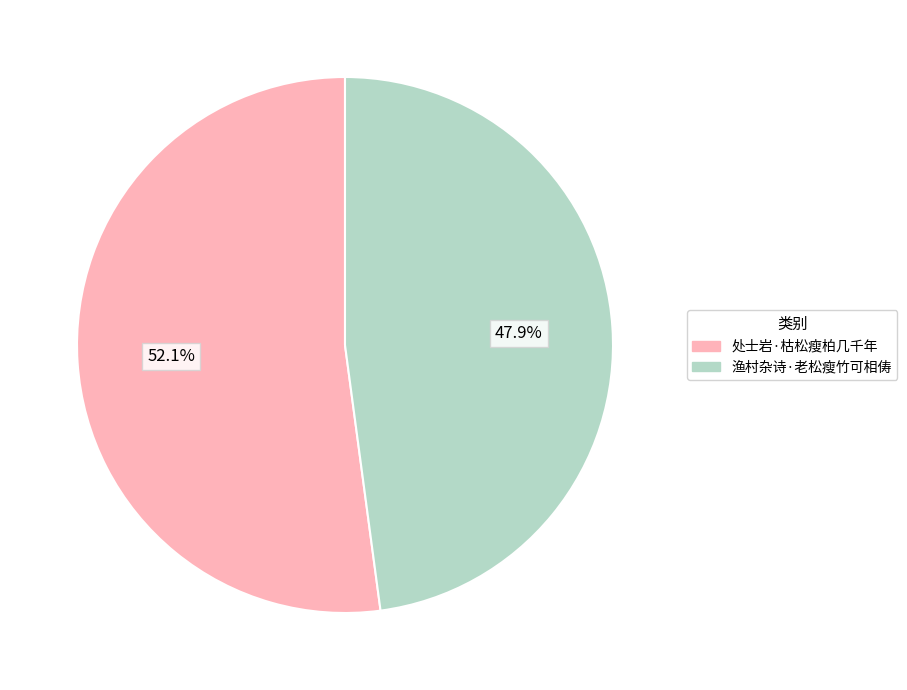

Approximately how many times larger is the value at 渔村杂诗·老松瘦竹可相俦 compared to 处士岩·枯松瘦柏几千年?

0.9